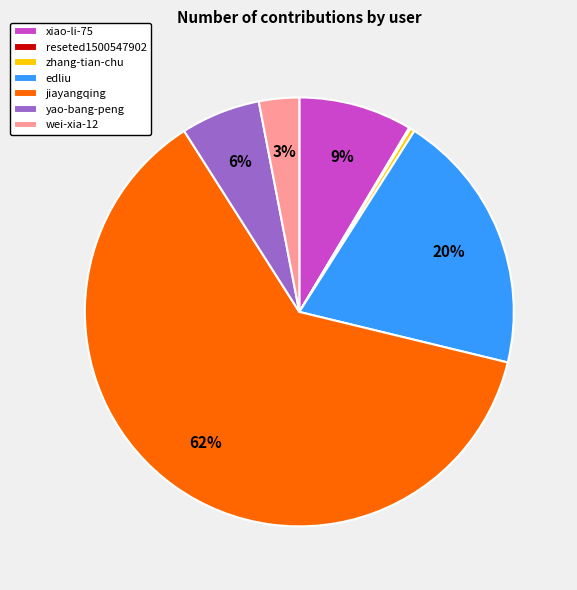

Which category has the biggest portion of the pie?

jiayangqing